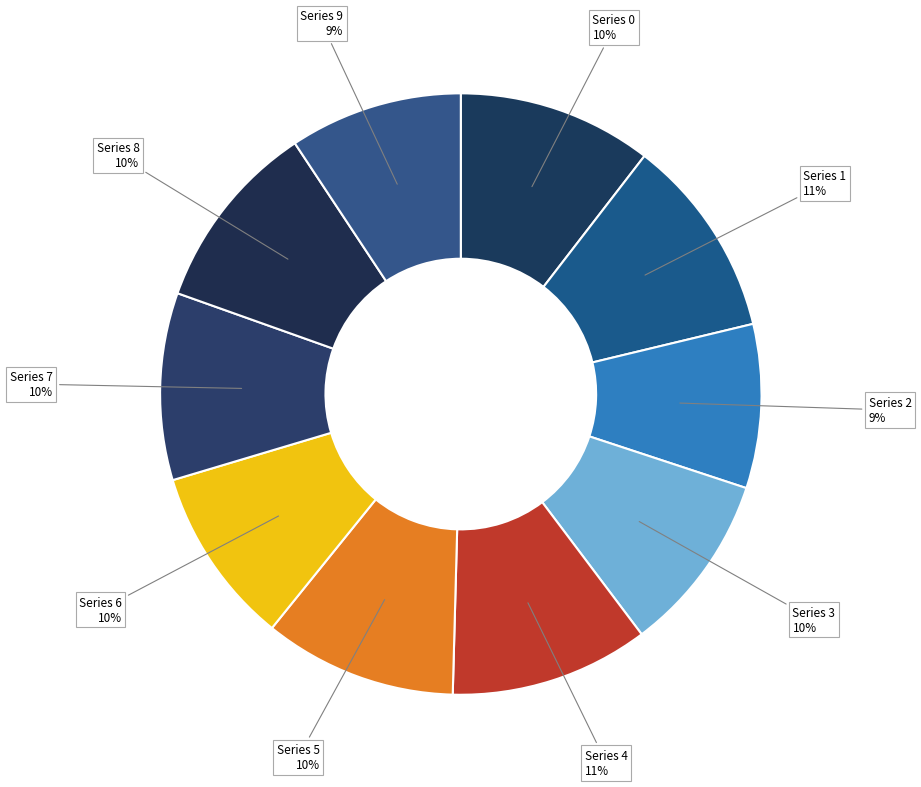

How many slices are in this pie chart?

10